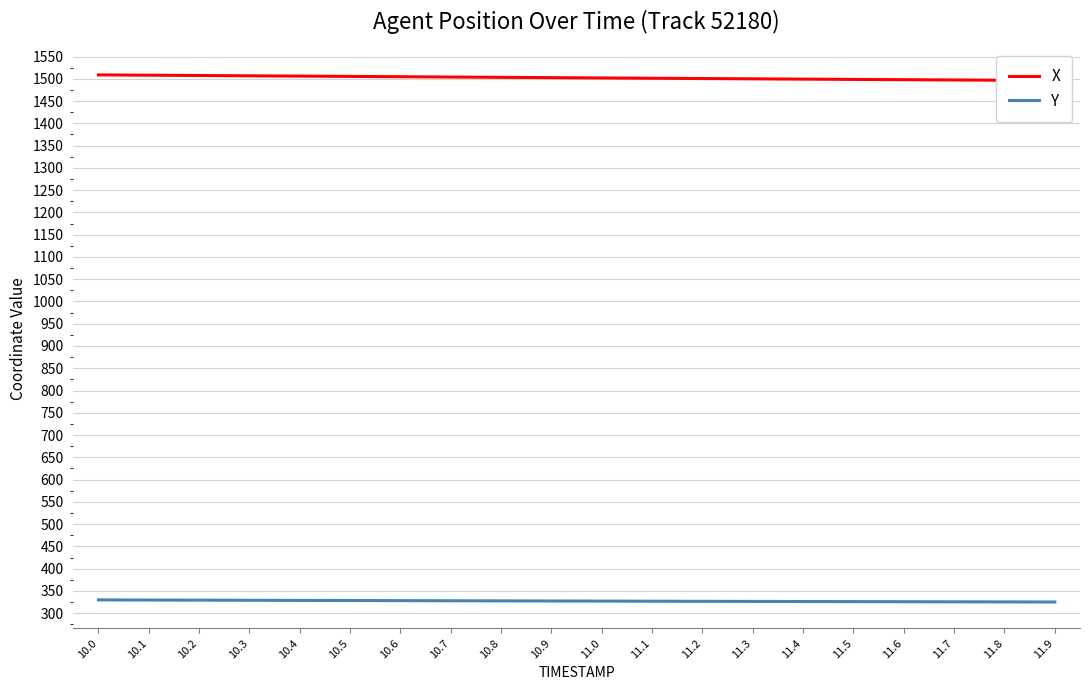

Where does the X series first go above 1502?

10.0